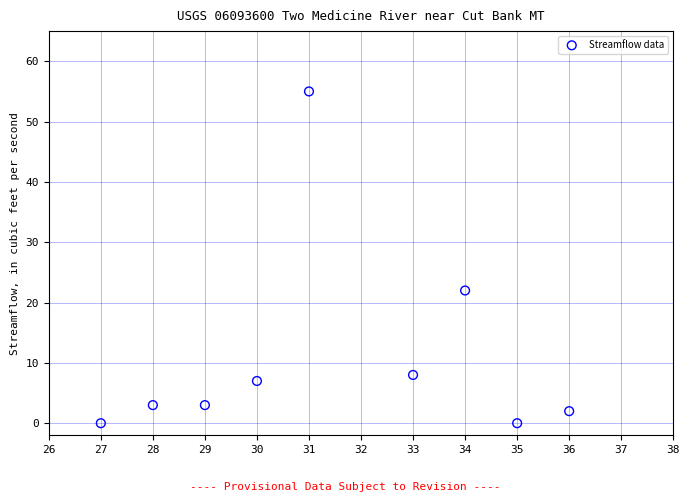

What Y value in the scatter plot is closest to 27?

22